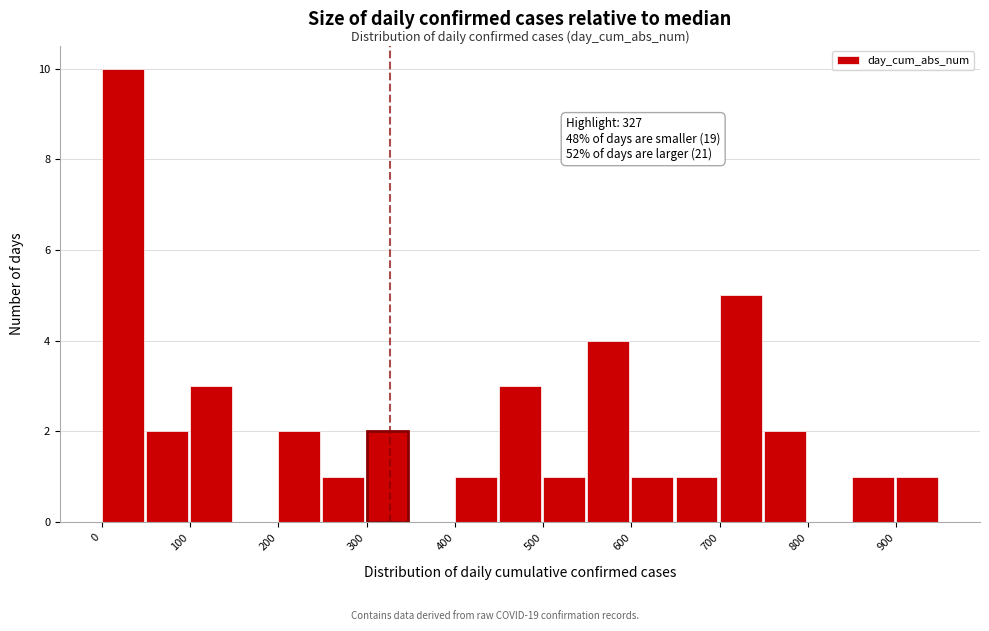

Over which range of the x-axis is the bar tallest?

0 to 50